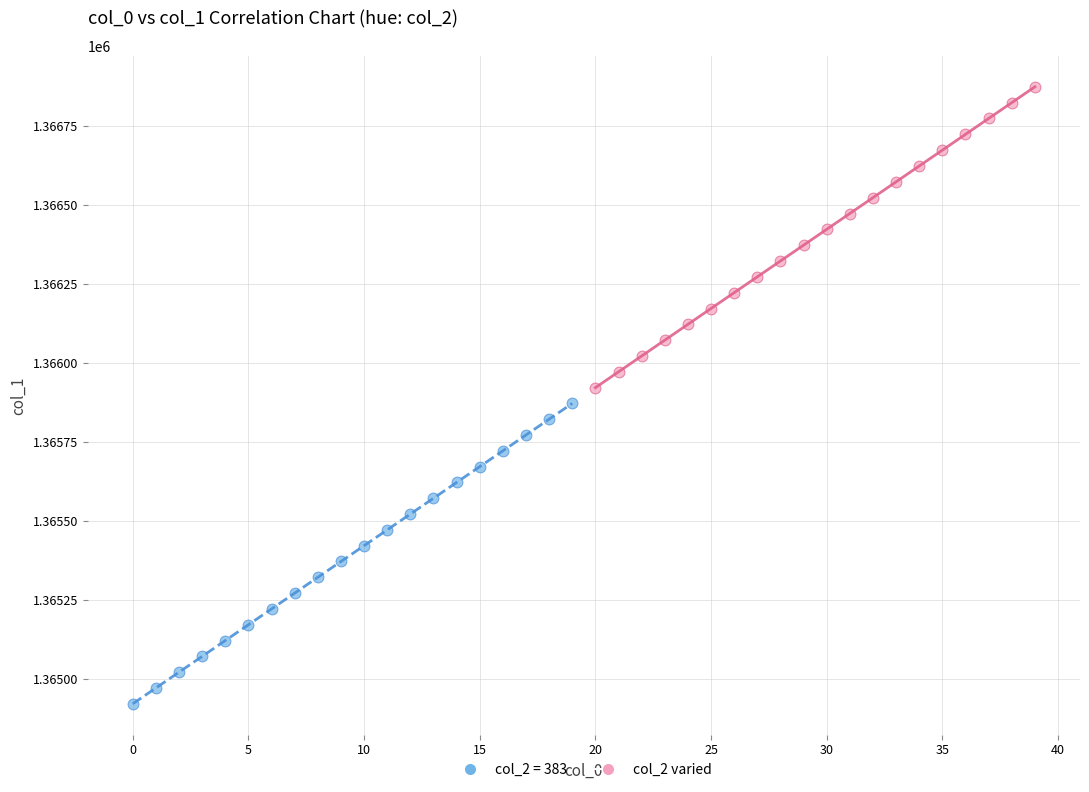

Which series reaches the minimum Y coordinate?

col_2 = 383